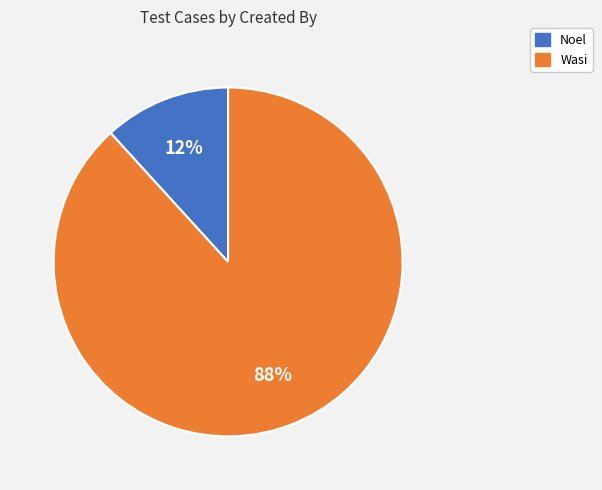

To the nearest percent, what is the difference between the Wasi and Noel slice percentages?

76%